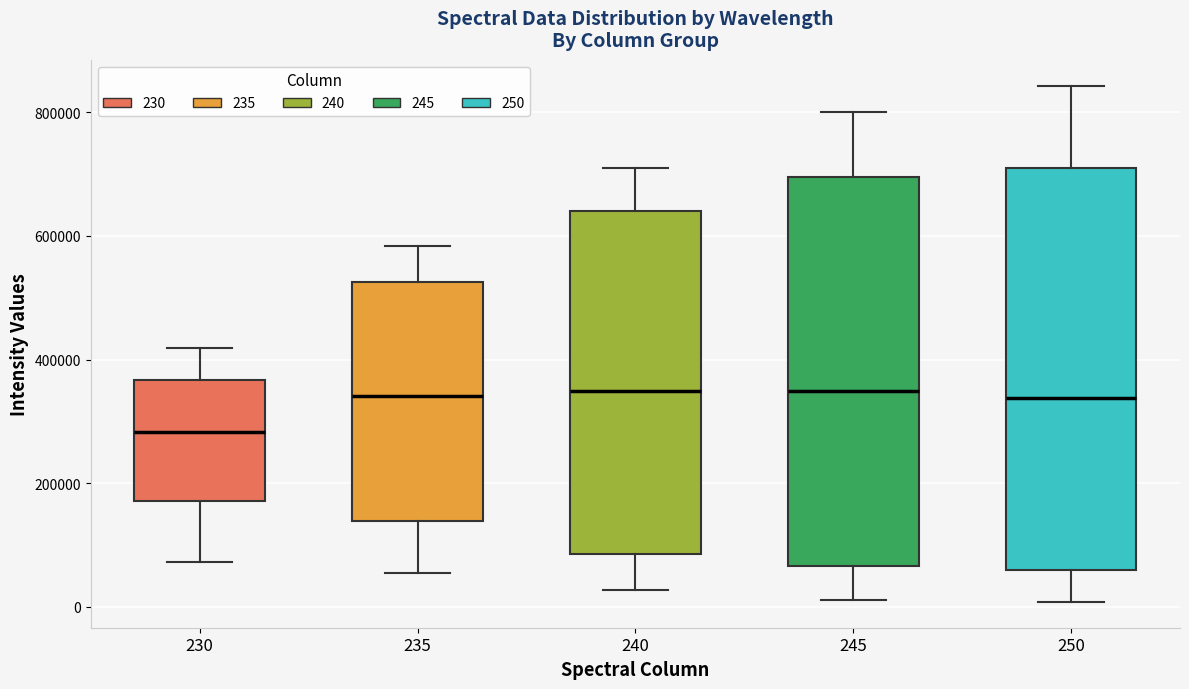

Reading left to right, transcribe this box plot: for each box, give where its median line is, the range the box spans, and where its two whiskers end, as read against the y-axis. The values are not printed on the chart, so give them approximately, as read against the axis.

230: median 280000, box 180000 to 360000, whiskers 80000 to 420000
235: median 340000, box 140000 to 520000, whiskers 60000 to 580000
240: median 340000, box 80000 to 640000, whiskers 20000 to 720000
245: median 340000, box 60000 to 700000, whiskers 20000 to 800000
250: median 340000, box 60000 to 700000, whiskers 0 to 840000